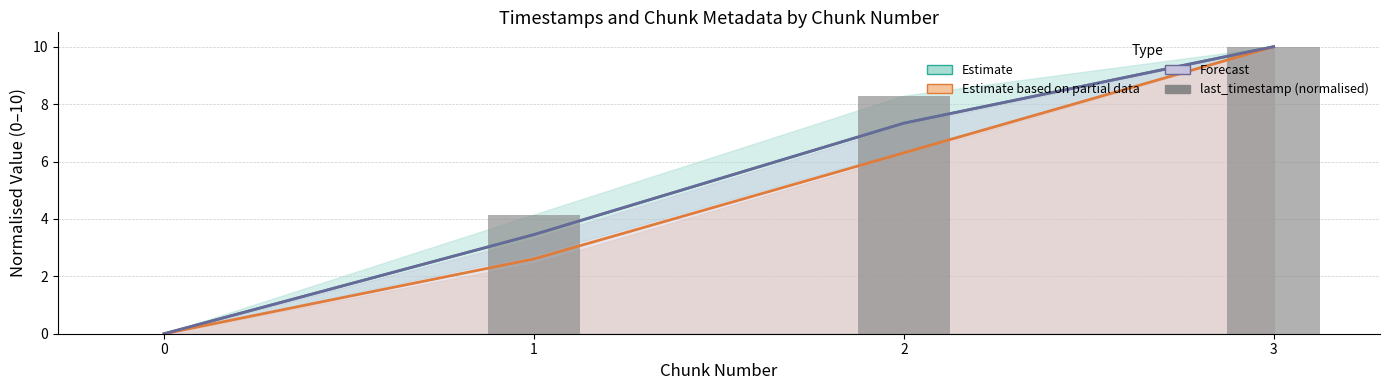

At how many categories does at least one series exceed 5?

2